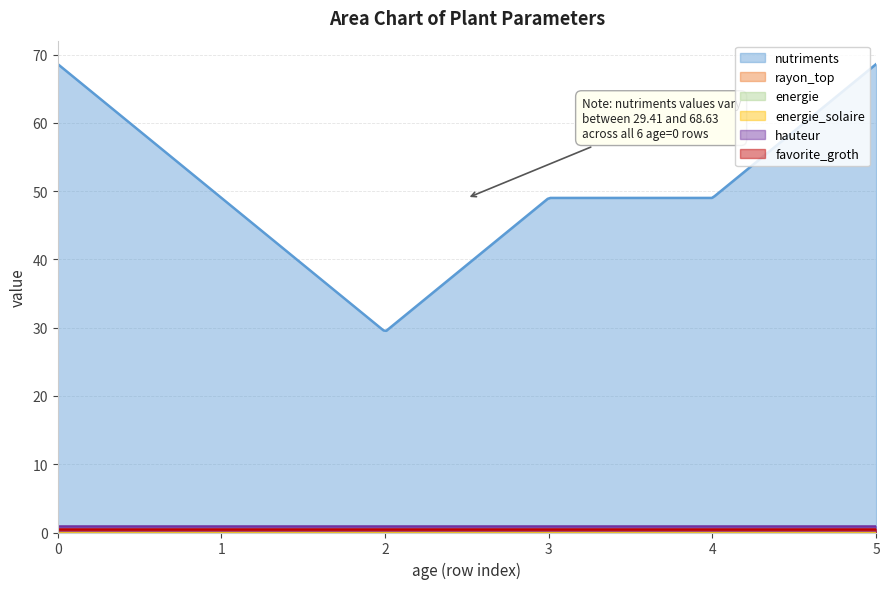

Reading left to right, list all the values displayed in this chart.

nutriments: 68.6	49.0	29.4	49.0	49.0	68.6
rayon_top: 0.0	0.0	0.0	0.0	0.0	0.0
energie: 0.0	0.0	0.0	0.0	0.0	0.0
energie_solaire: 0.0	0.0	0.0	0.0	0.0	0.0
hauteur: 1.0	1.0	1.0	1.0	1.0	1.0
favorite_groth: 0.5	0.5	0.5	0.5	0.5	0.5